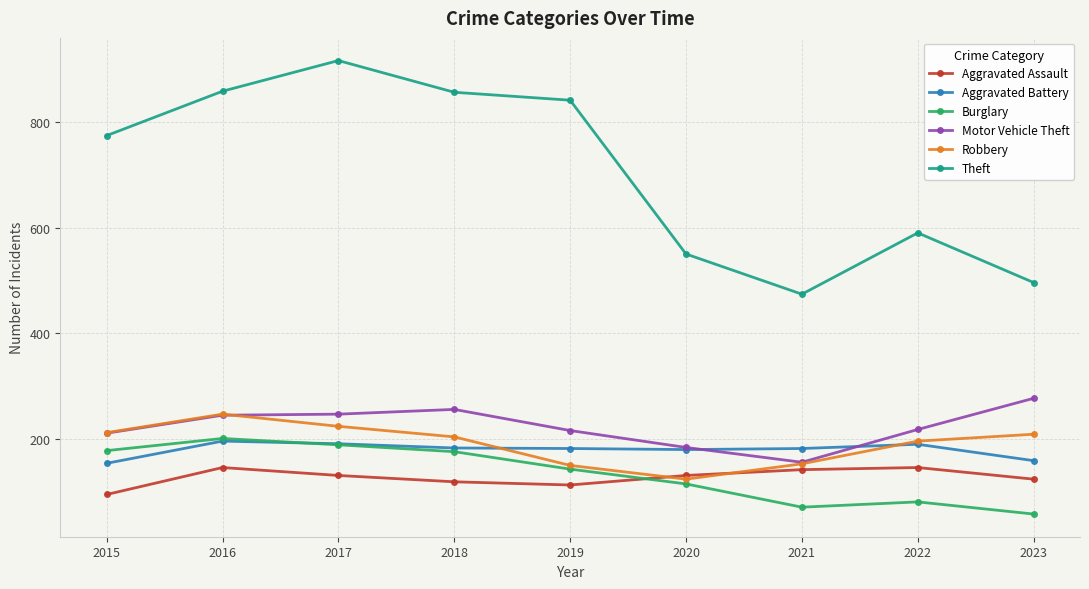

The value of Aggravated Battery at 2018 is 265. True or false?

False